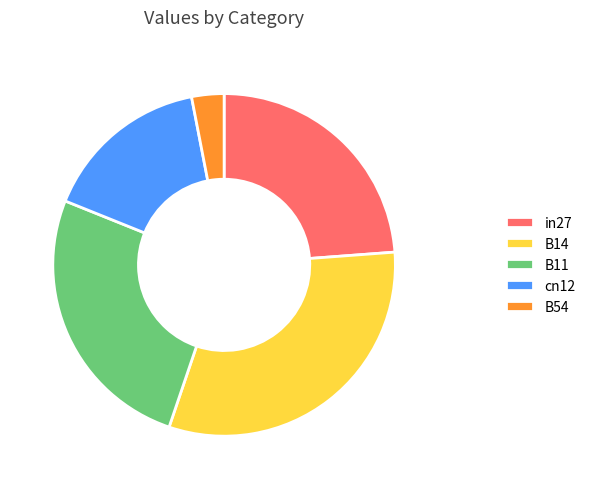

The B11 slice represents 26% of the pie. True or false?

True